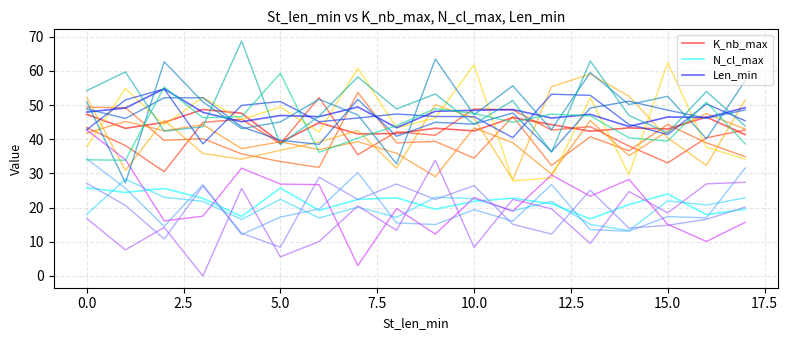

What is the maximum value for Len_min?

54.8